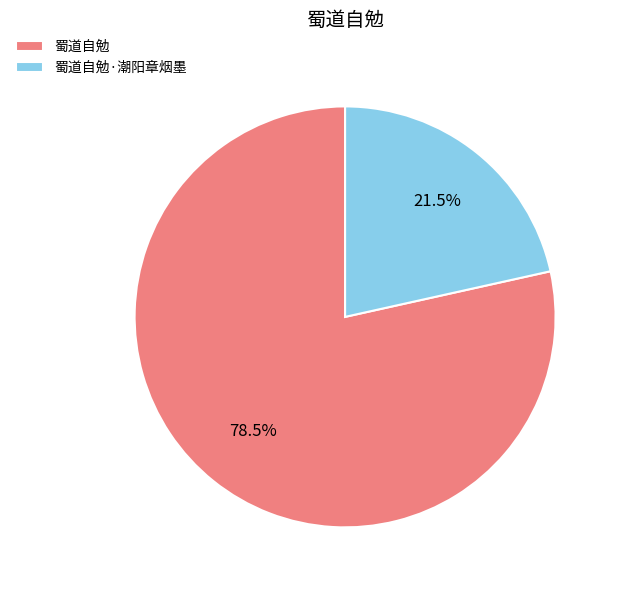

Does any single category account for the majority?

Yes